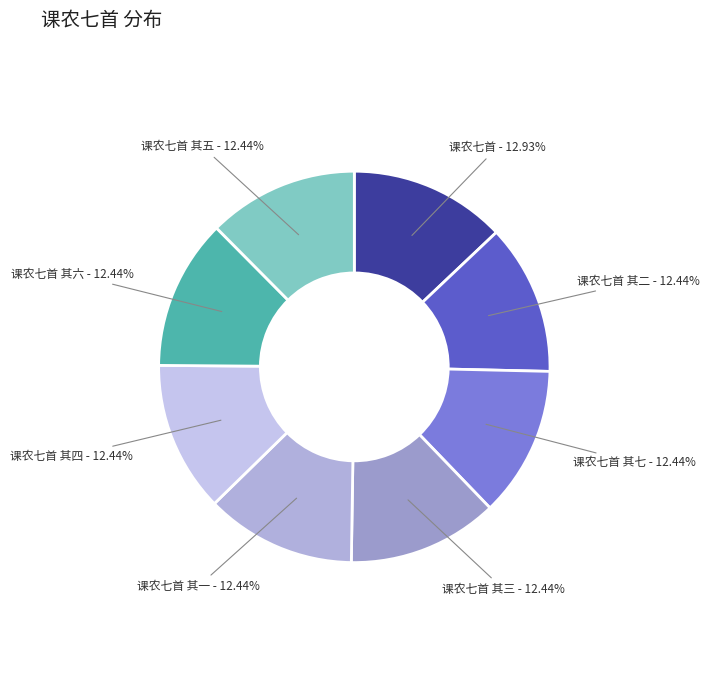

The 课农七首 其二 slice represents 12% of the pie. True or false?

True